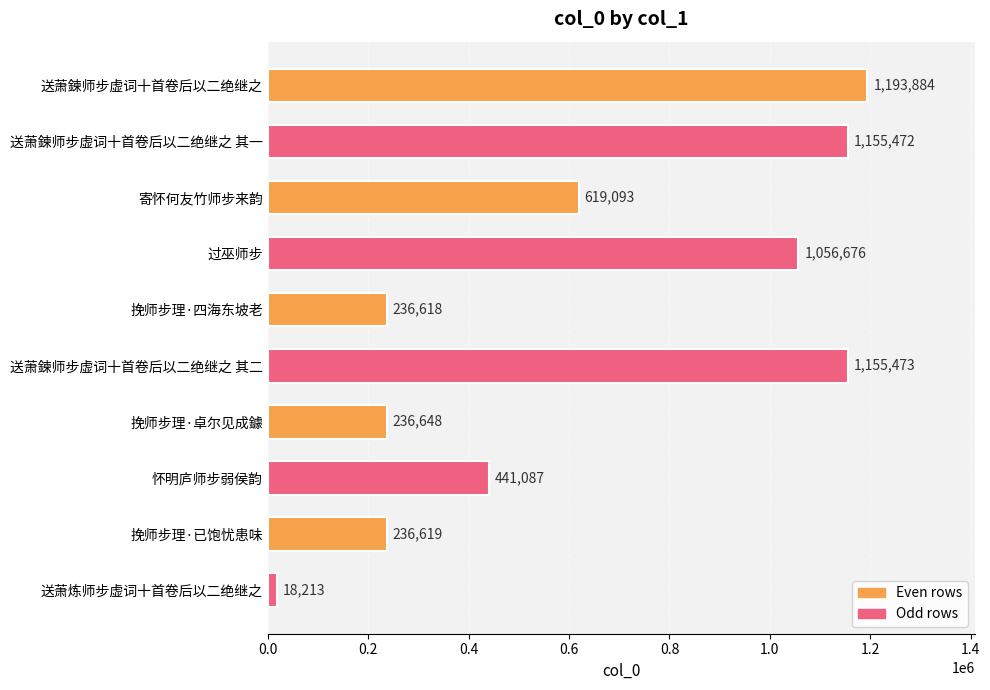

Are the bars horizontal?

Yes